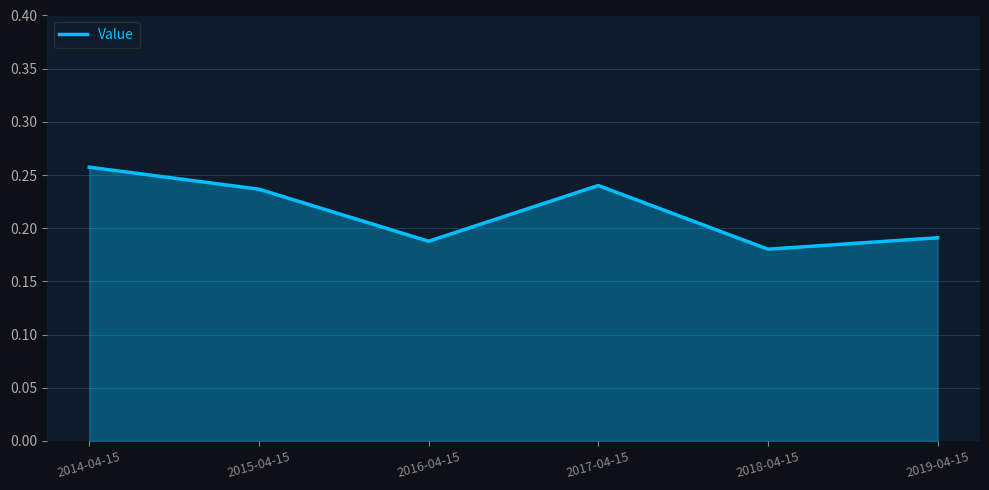

Count the number of categories in the chart.

6